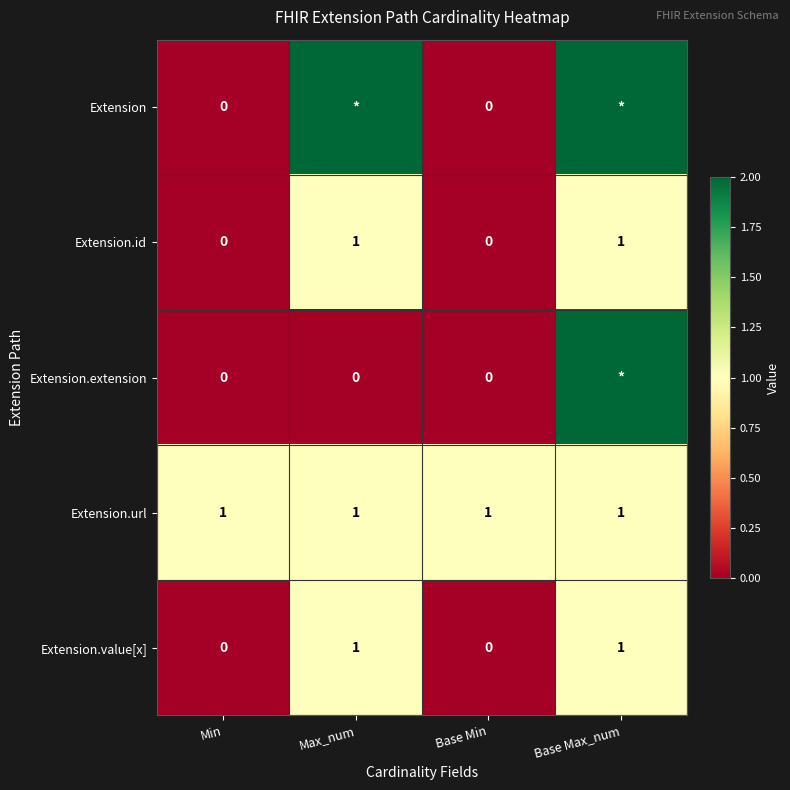

Between Max_num and Min, which is larger?

Max_num